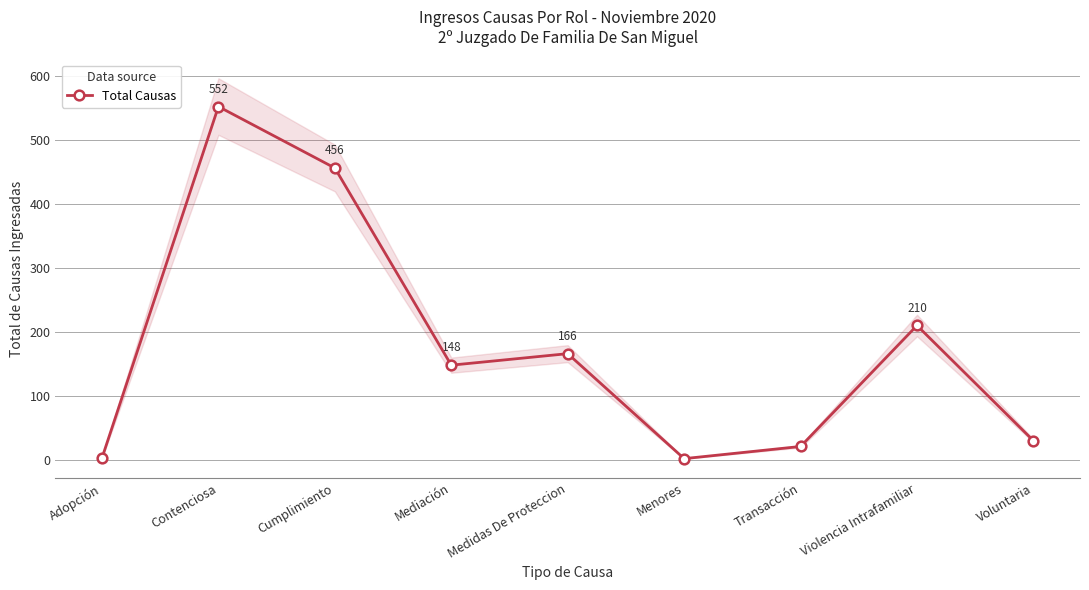

Reading left to right, transcribe all the data shown in this chart.

3	552	456	148	166	2	21	210	30